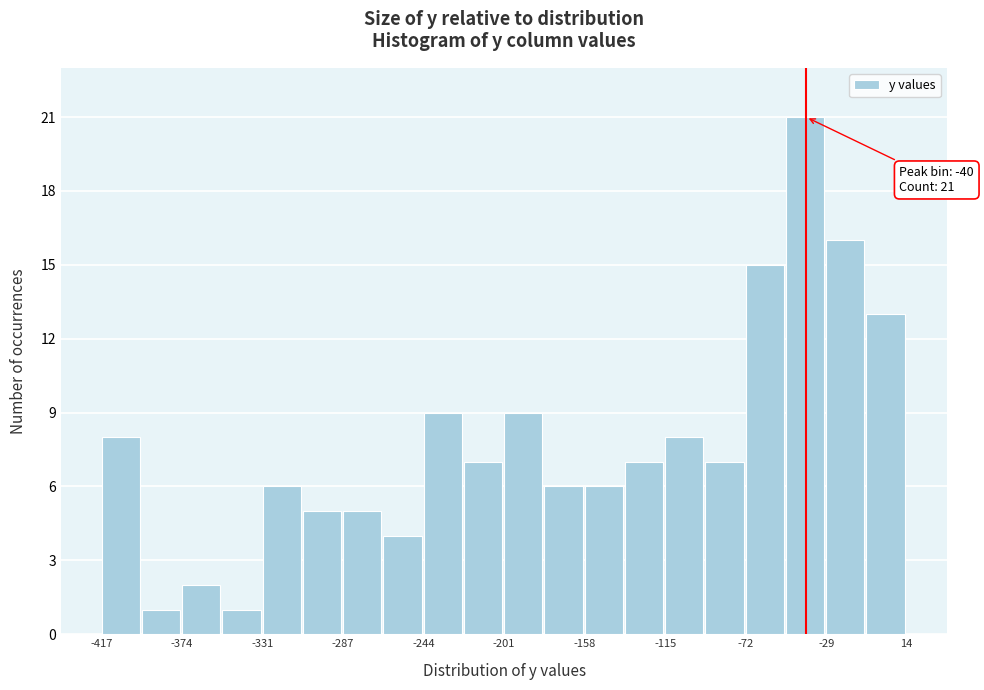

Over which range of the x-axis is the bar tallest?

-50 to -30